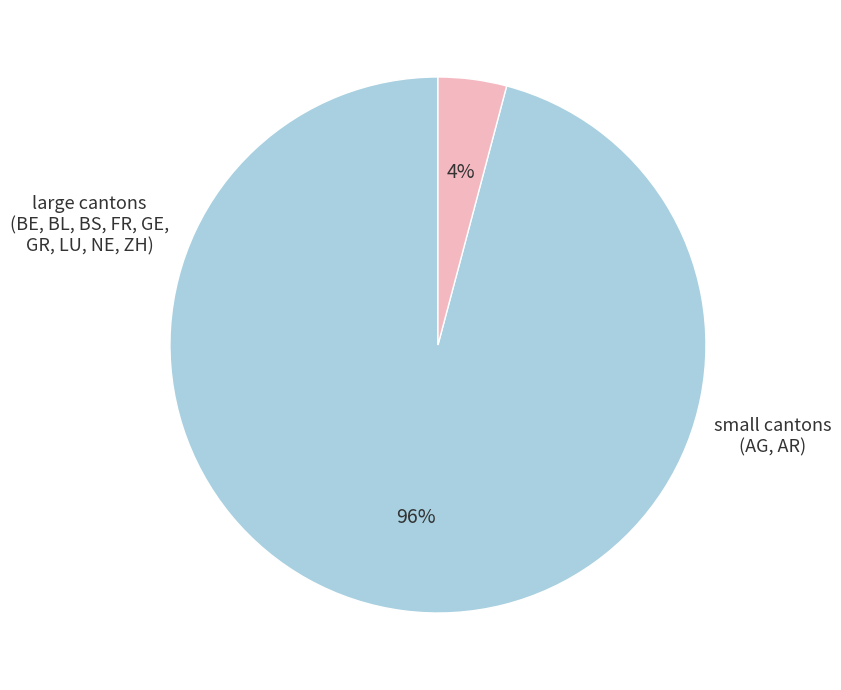

Which has a higher value, small cantons or large cantons?

large cantons